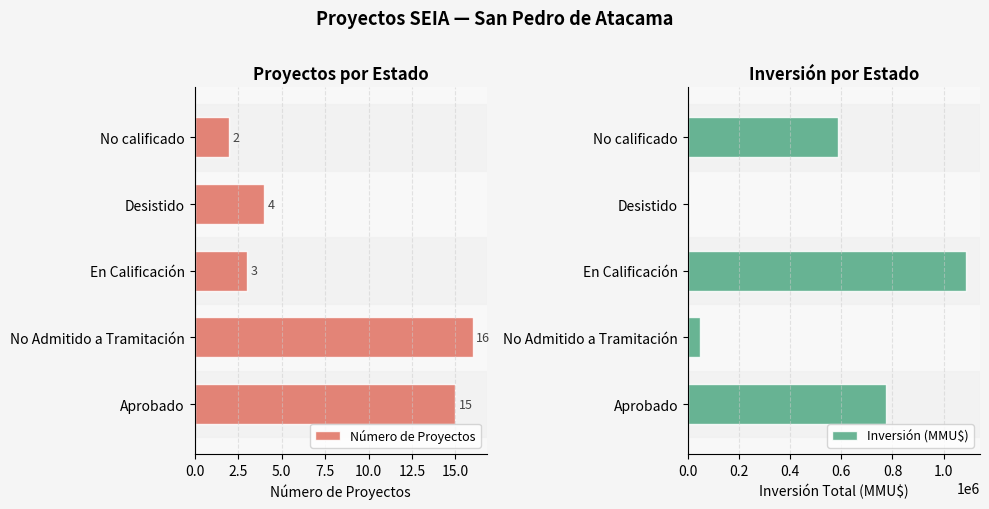

List the series in order of their peak value, highest first.

Inversión (MMU$), Número de Proyectos